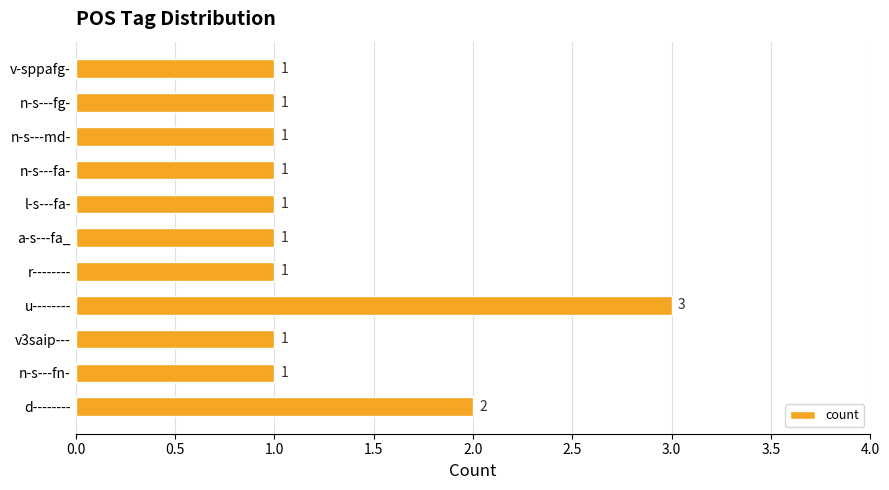

Which category has the highest value across all series?

u--------